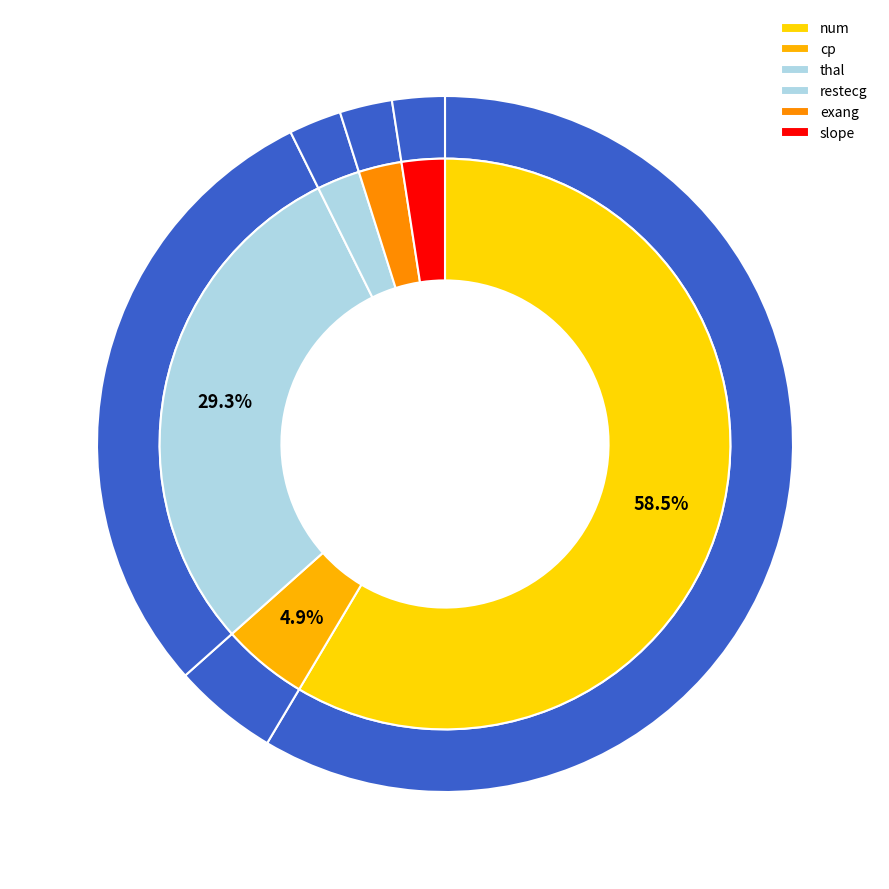

How many slices are in this pie chart?

6